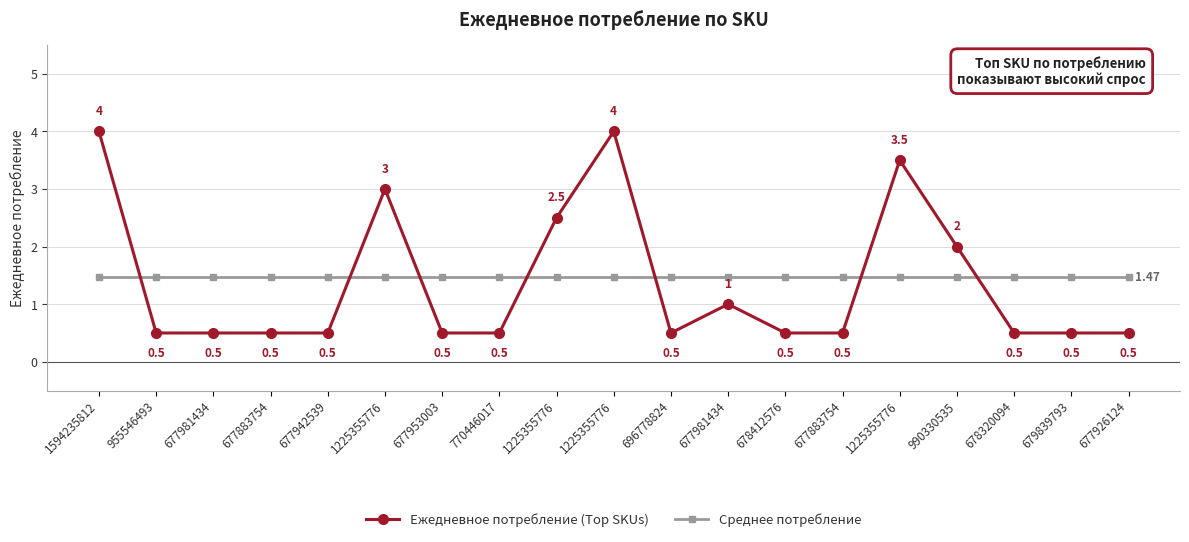

Where do Среднее потребление and Ежедневное потребление (Top SKUs) first cross each other?

1594235812 and 955546493